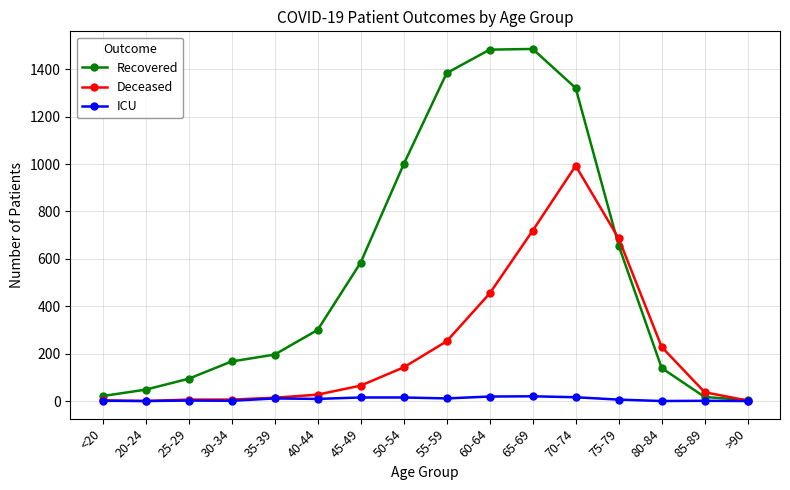

Which series has the widest spread of values?

Recovered